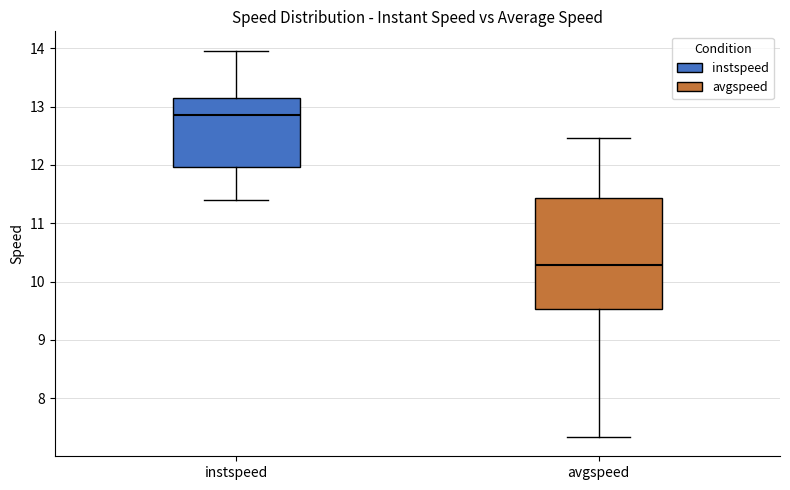

Reading left to right, read every box against the y-axis: the position of its median line, the range the box covers, and the ends of its whiskers. The values are not printed on the chart, so give them approximately, as read against the axis.

instspeed: median 12.9, box 12.0 to 13.2, whiskers 11.4 to 14.0
avgspeed: median 10.3, box 9.5 to 11.4, whiskers 7.3 to 12.5